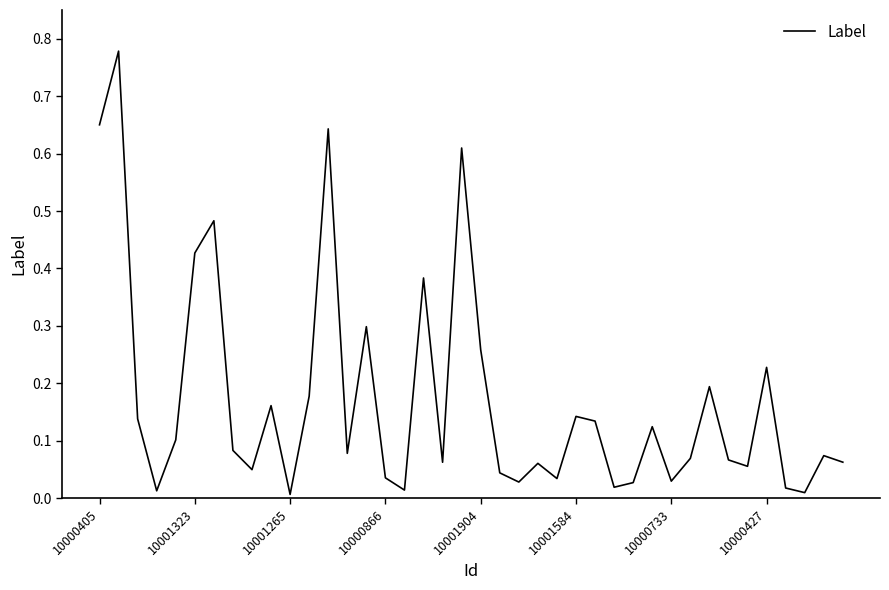

The value at 10000405 is 0.9. True or false?

False